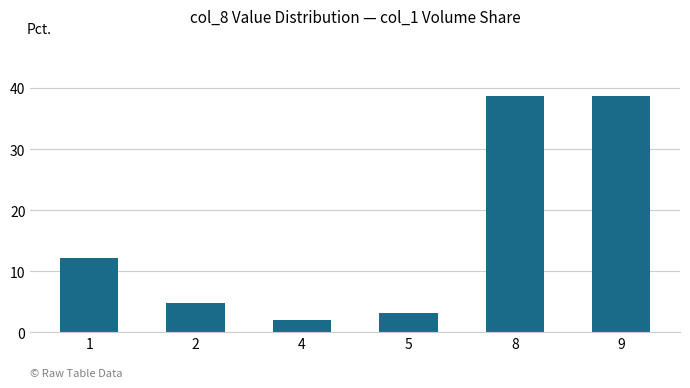

What is the smallest value displayed?

2.0